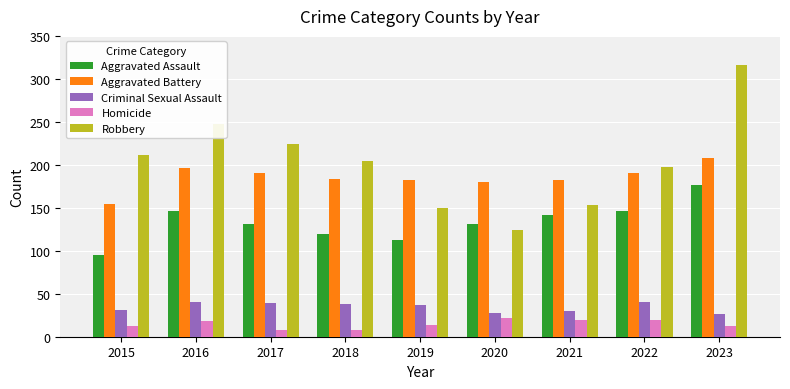

What is the value of the Aggravated Assault bar at the 2nd from the left?

146